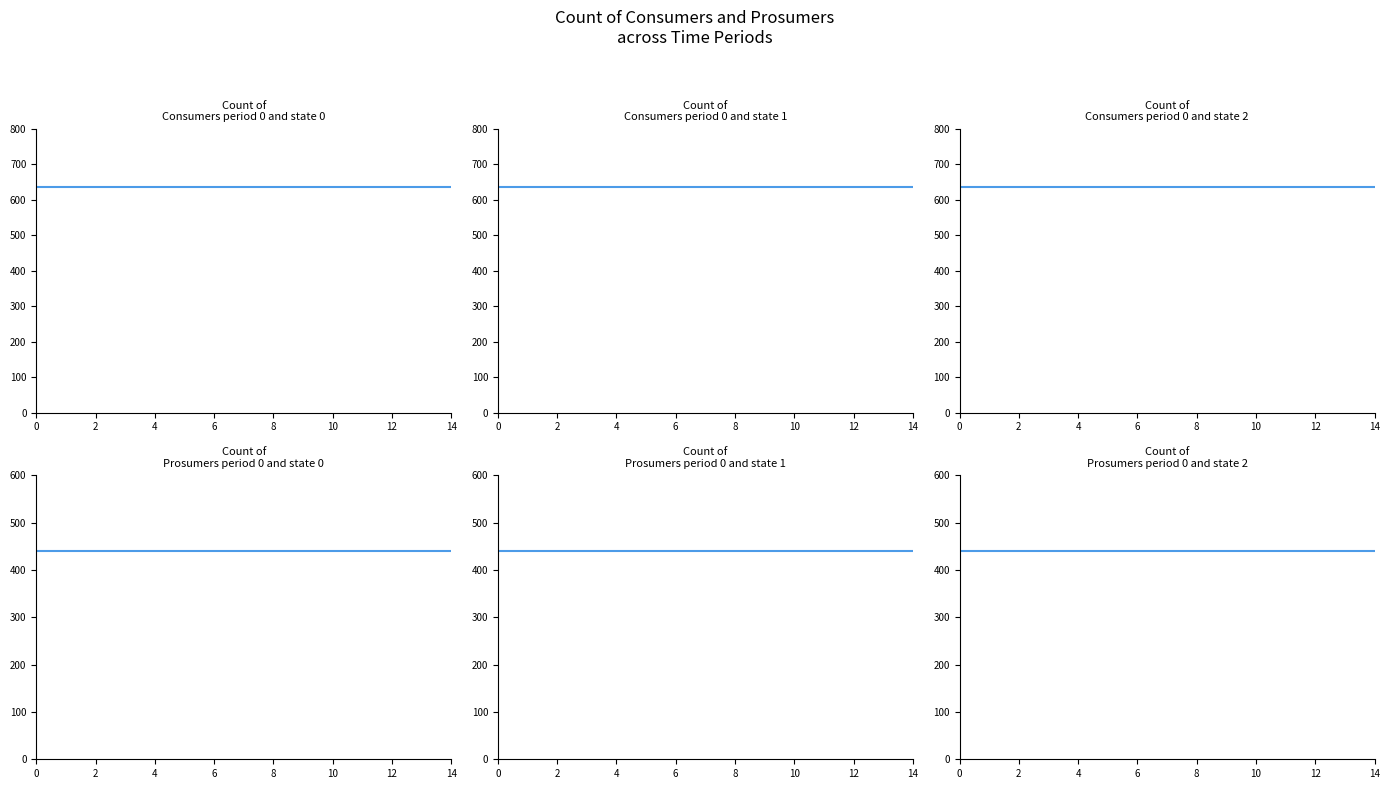

What are all the series names shown in the legend?

Consumers, Prosumers